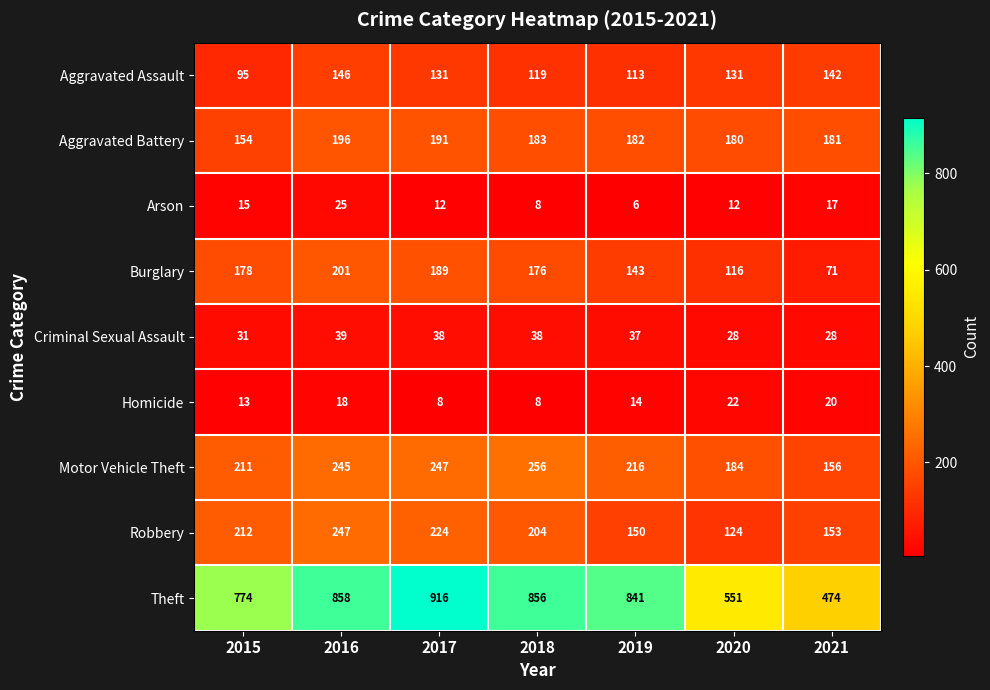

What is the smallest value displayed?

6